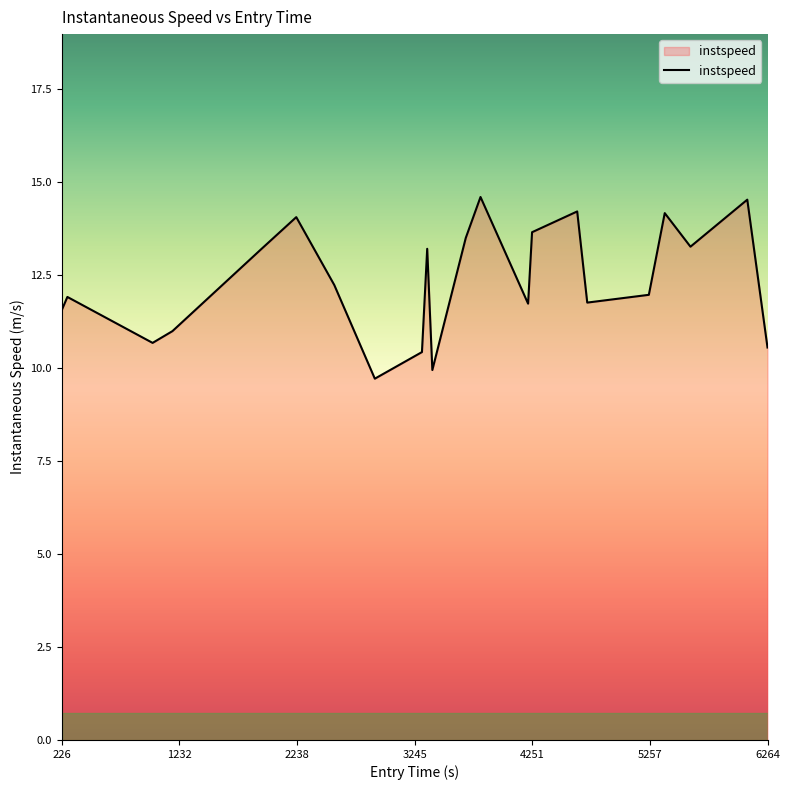

How many interior local peaks (higher than both neighbors) does the data have?

7